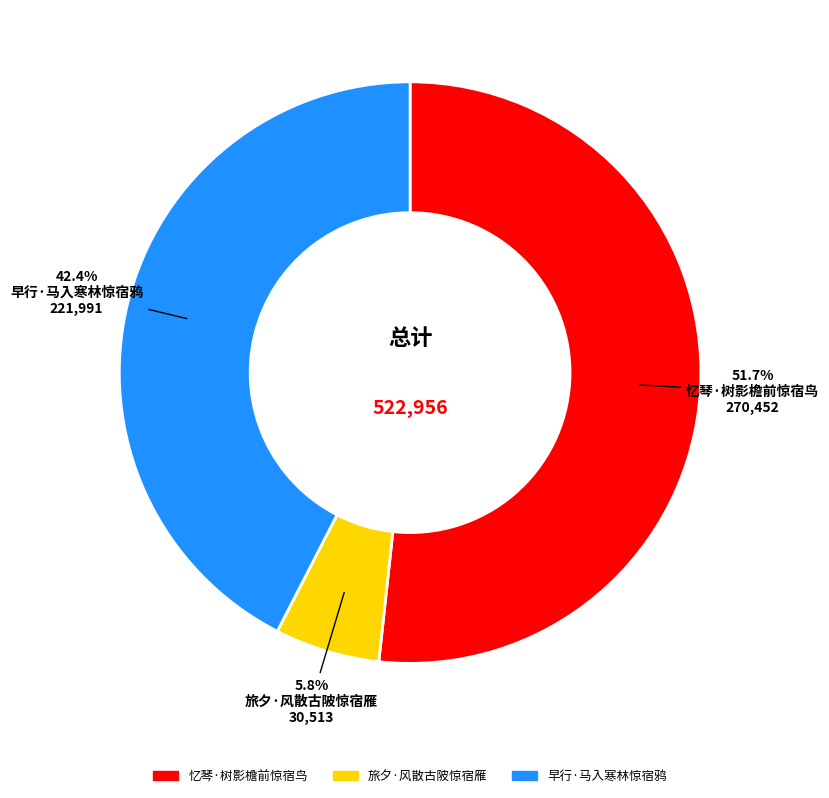

How many segments does this pie chart have?

3